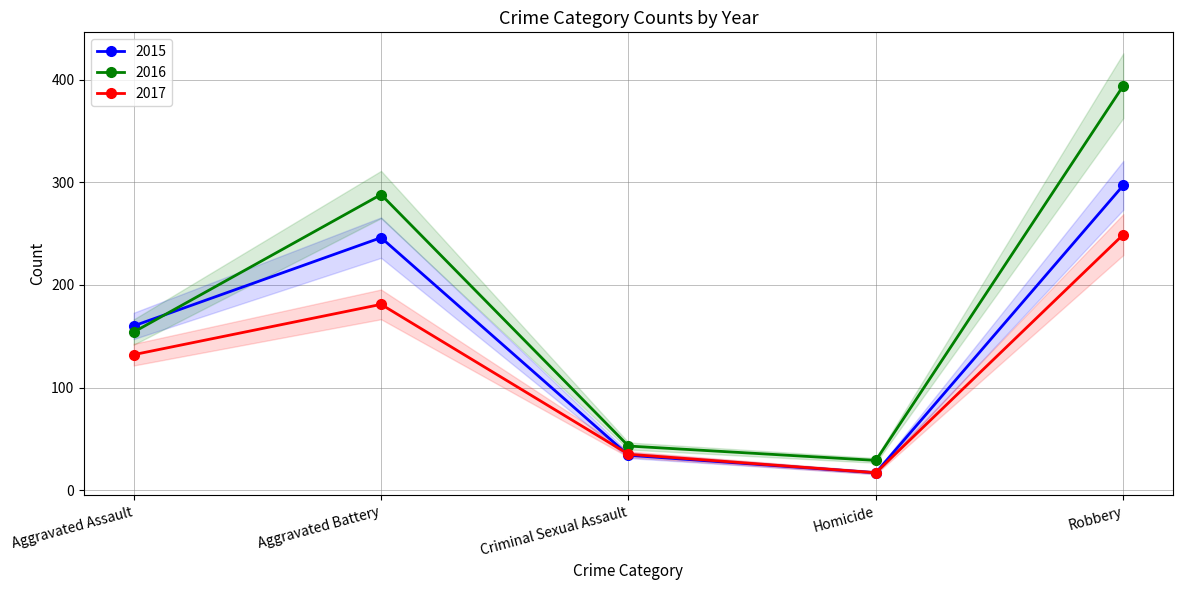

Where is the first local minimum for 2016?

Homicide